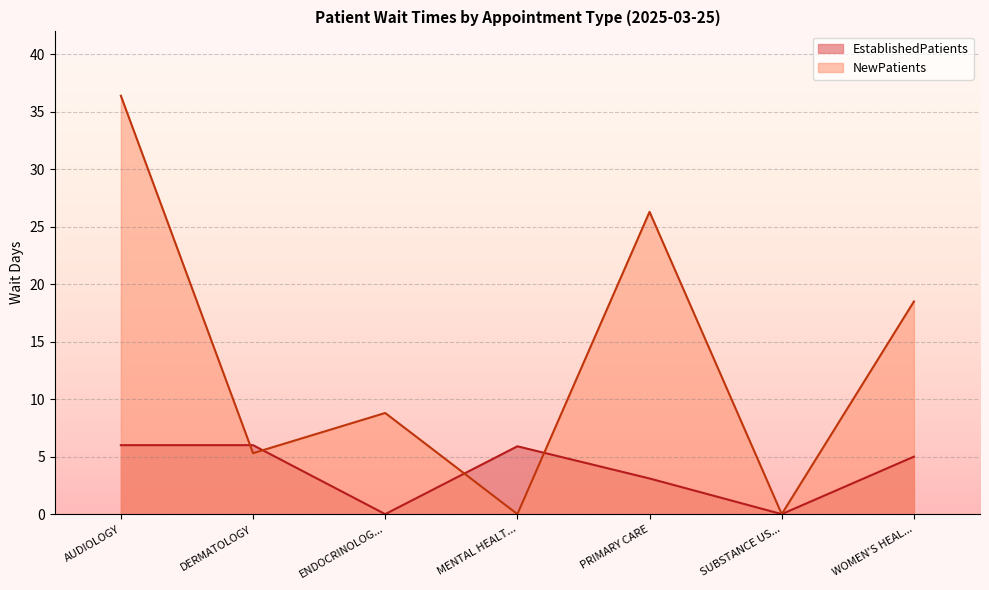

Is it true that EstablishedPatients equals -4.1 at SUBSTANCE US...?

False